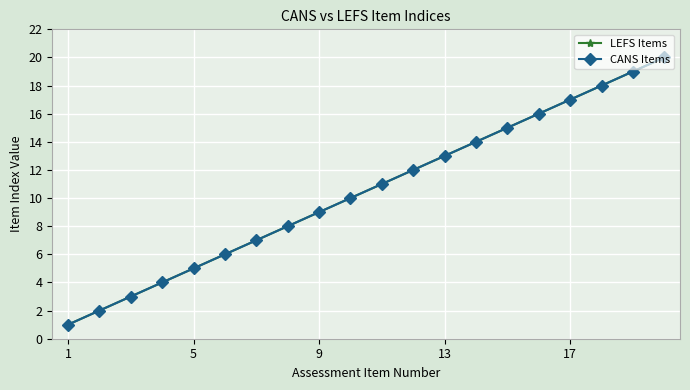

Does the chart have visible grid lines?

Yes